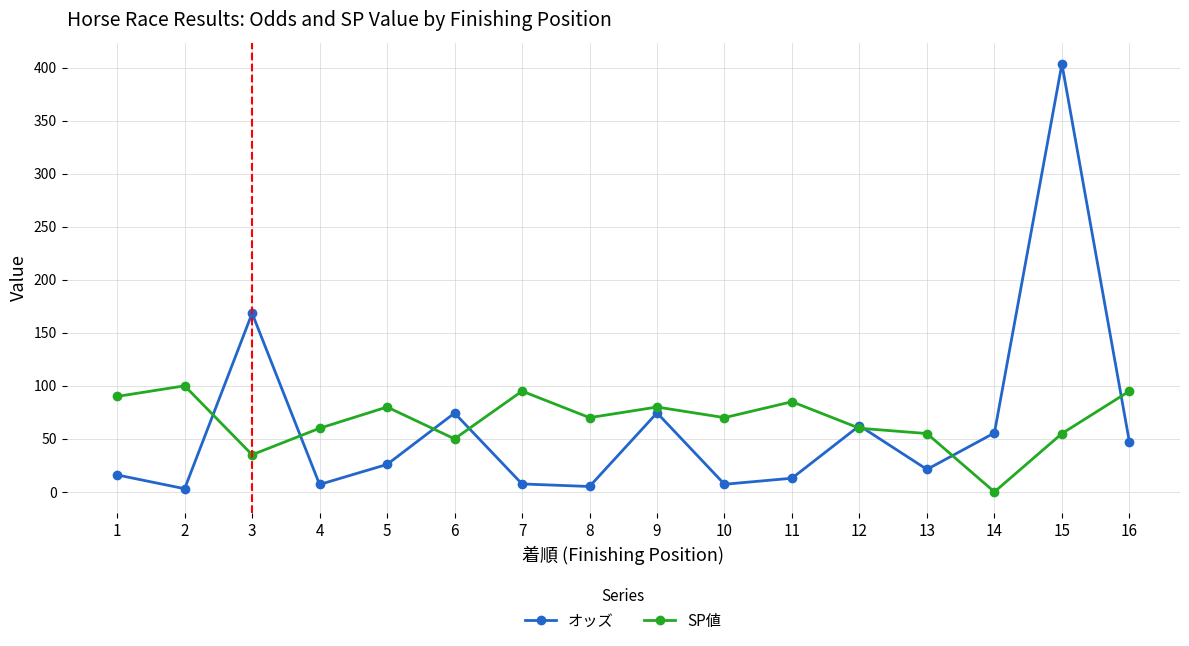

Between 5 and 13, which series saw the biggest shift?

SP値